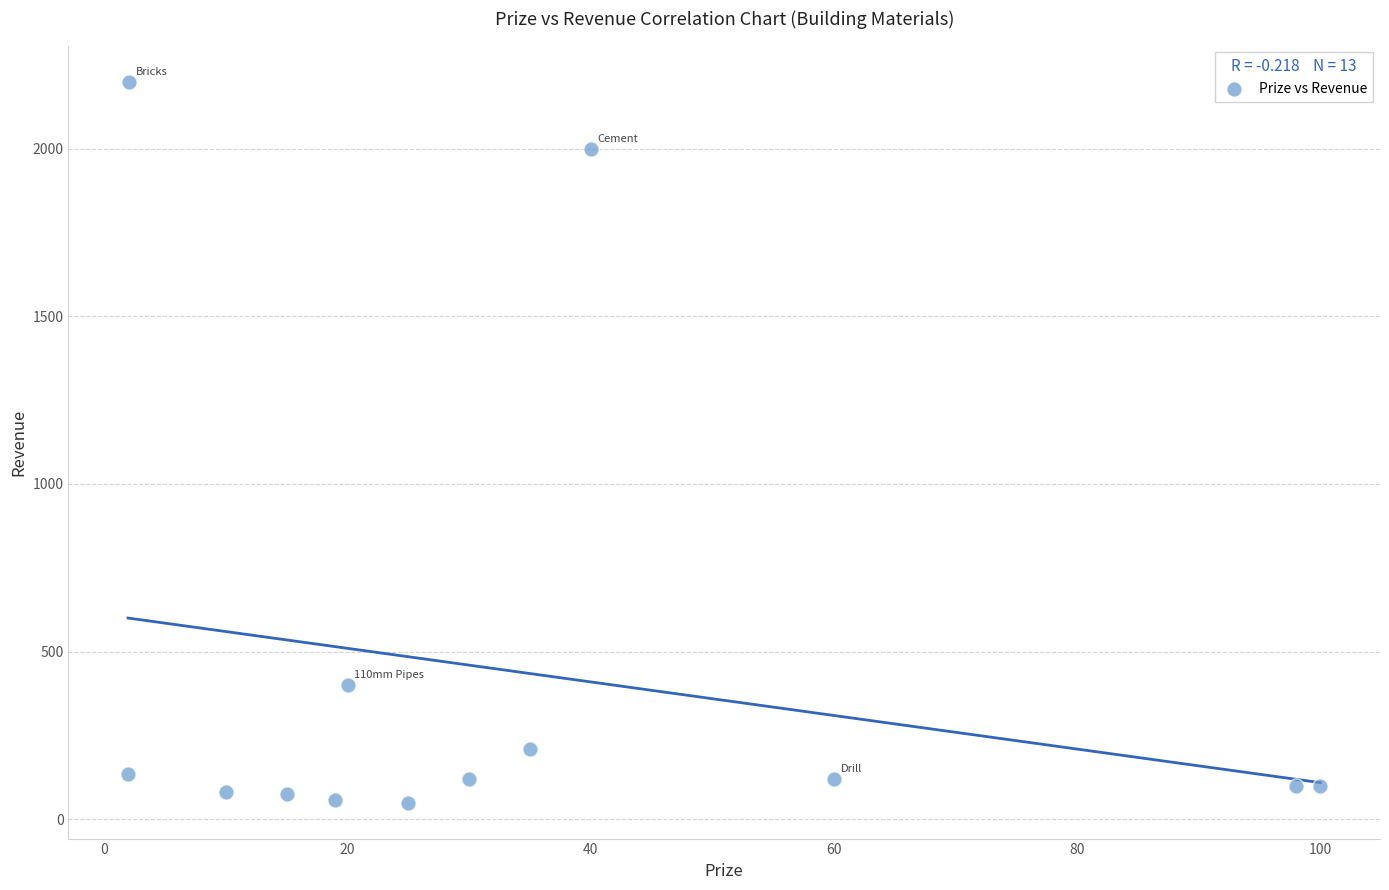

What is the range of Y values (max minus min)?

2150.0